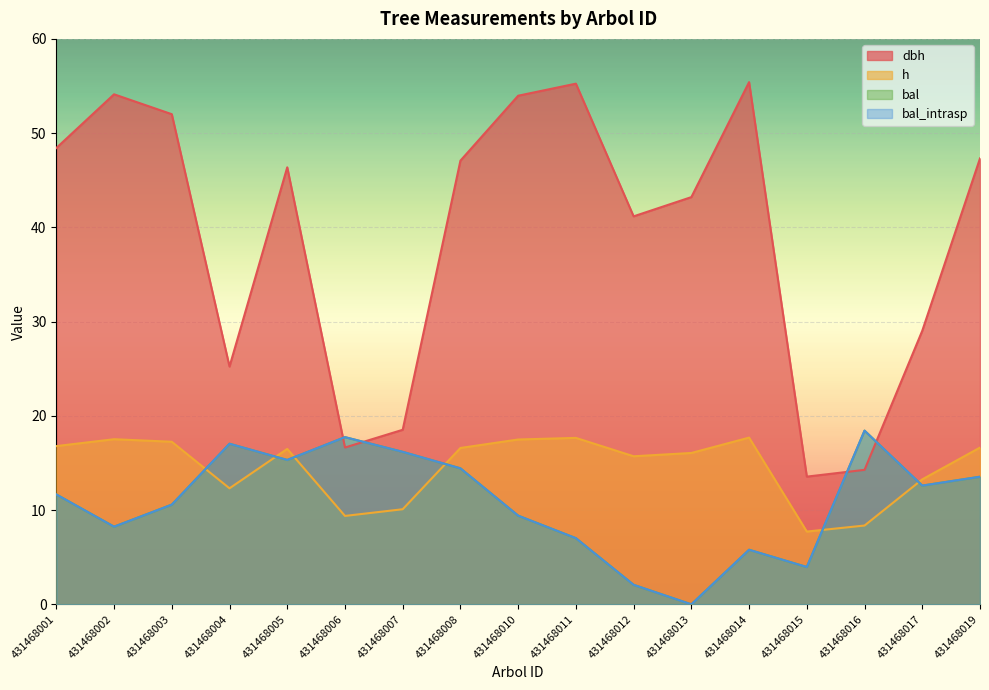

List the series in order of their peak value, highest first.

dbh, bal, bal_intrasp, h